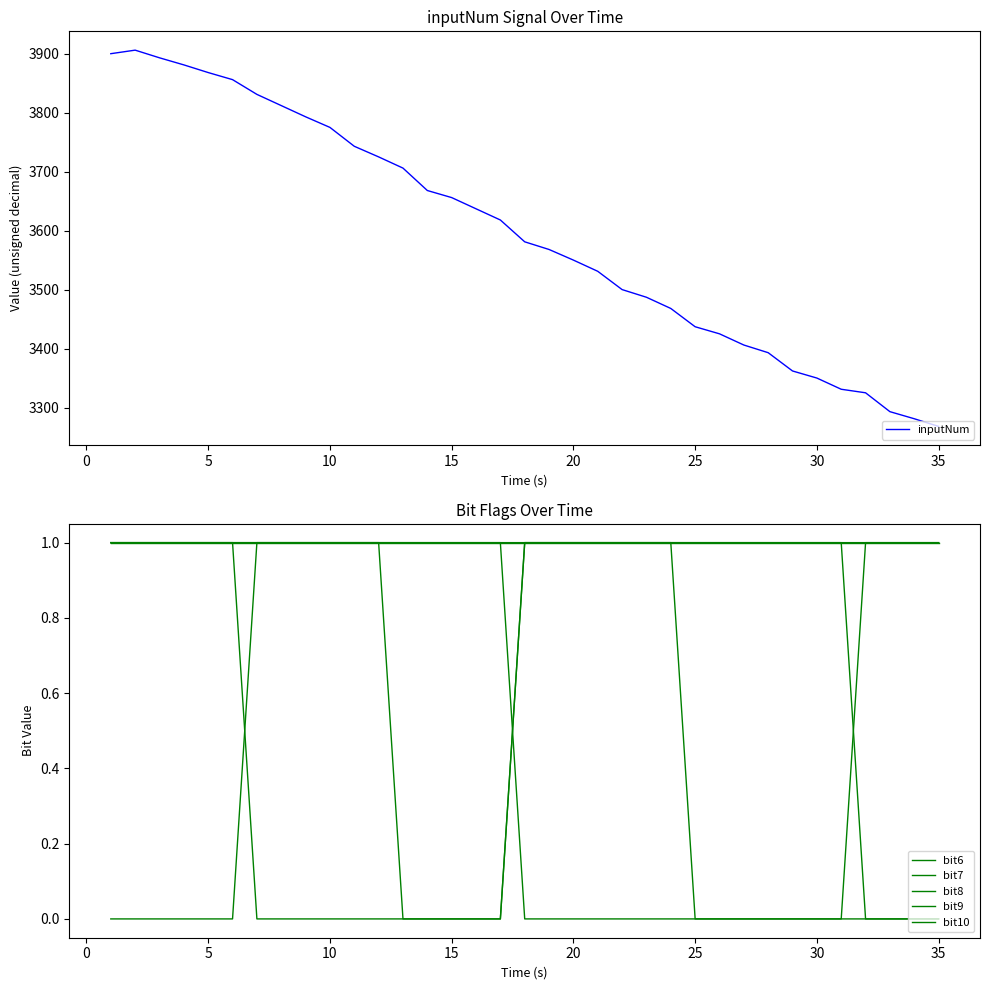

True or false: inputNum and bit9 intersect in this chart.

False